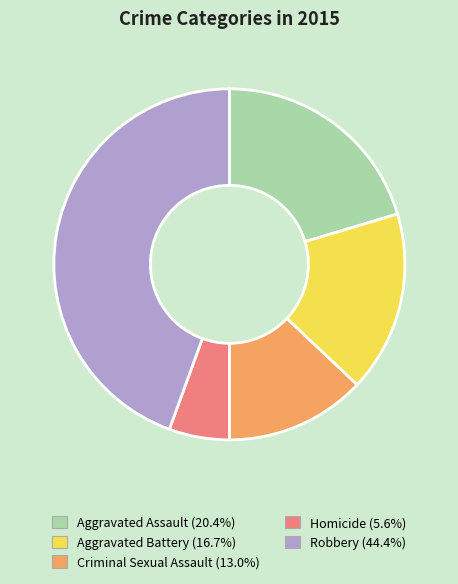

Does any single category account for the majority?

No